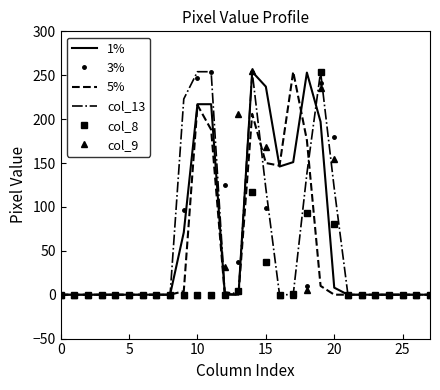

What is the greatest value displayed?

255